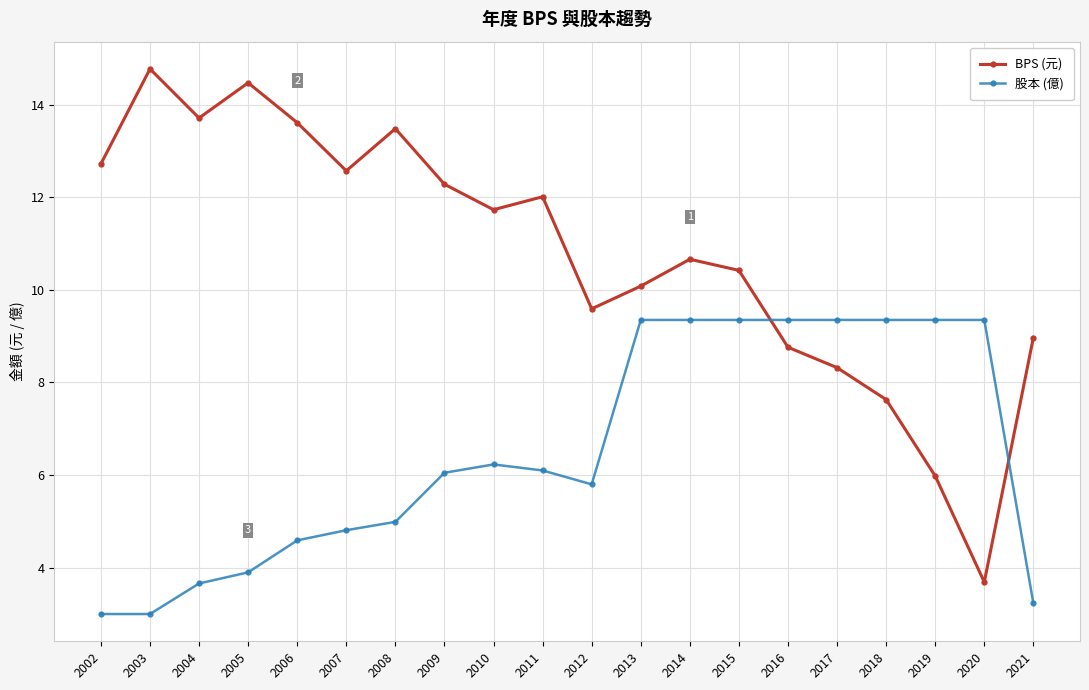

What is the total value across all series at 2002?

15.7